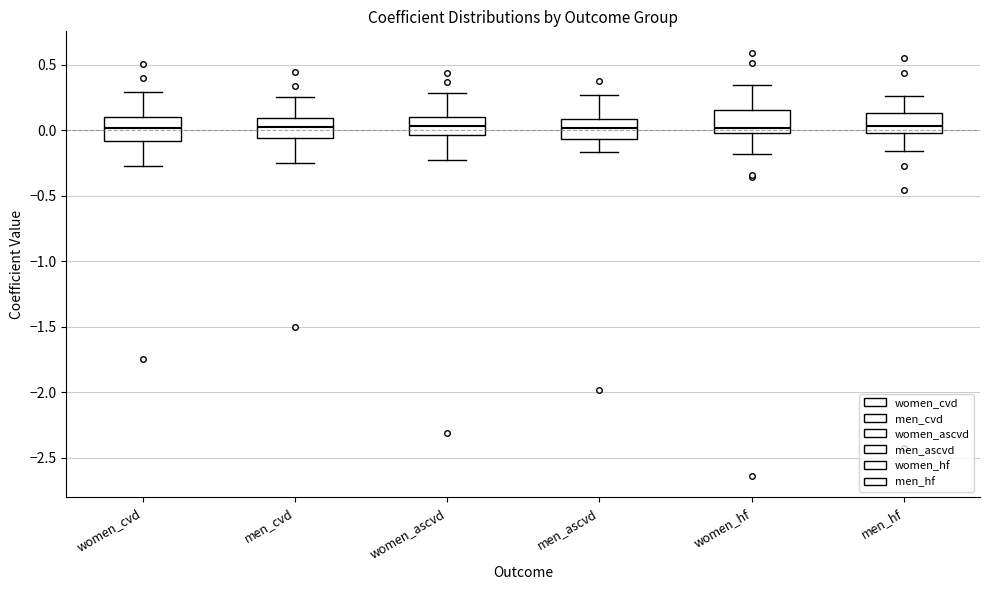

Reading left to right, transcribe this box plot: for each box, give where its median line is, the range the box spans, and where its two whiskers end, as read against the y-axis. The values are not printed on the chart, so give them approximately, as read against the axis.

women_cvd: median 0.00, box -0.10 to 0.10, whiskers -0.25 to 0.30
men_cvd: median 0.00, box -0.05 to 0.10, whiskers -0.25 to 0.25
women_ascvd: median 0.05, box -0.05 to 0.10, whiskers -0.25 to 0.30
men_ascvd: median 0.00, box -0.05 to 0.10, whiskers -0.15 to 0.25
women_hf: median 0.00 (just above the box's lower edge), box 0.00 to 0.15, whiskers -0.20 to 0.35
men_hf: median 0.05, box 0.00 to 0.15, whiskers -0.15 to 0.25